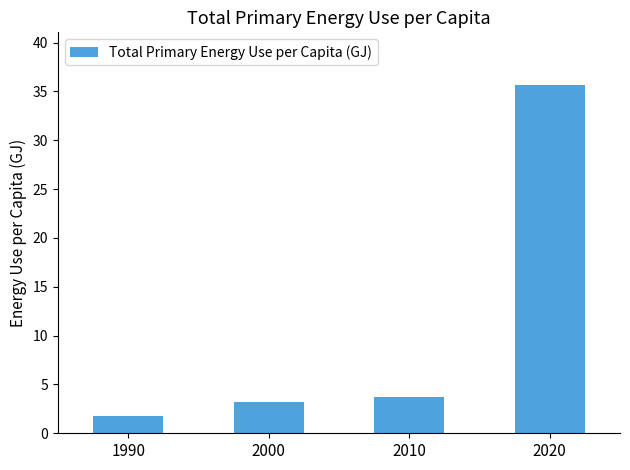

Reading left to right, what are all the values shown in this chart?

1990=1.8	2000=3.2	2010=3.7	2020=35.7